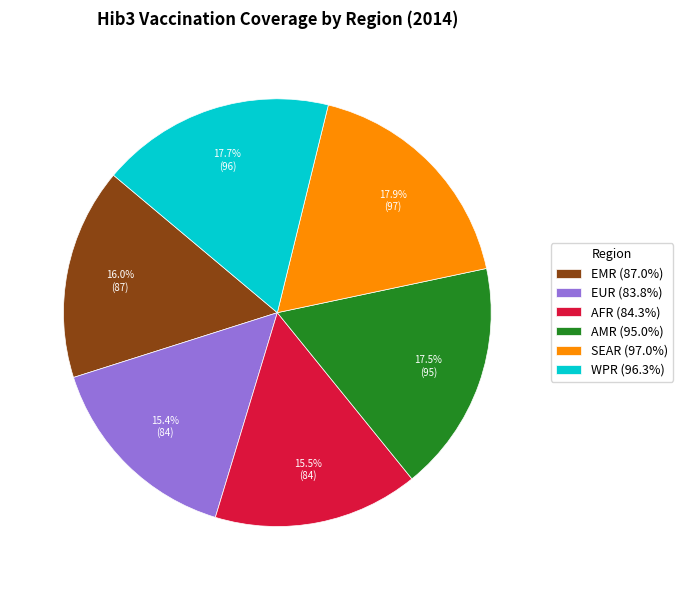

Is there a majority slice in this chart?

No